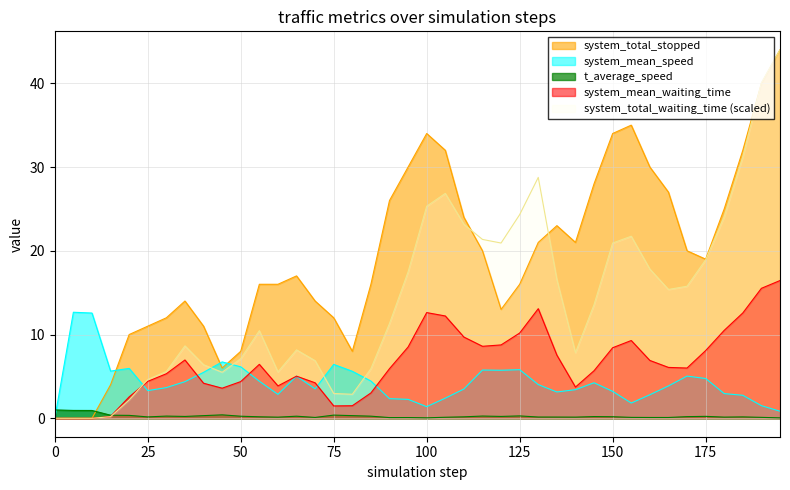

Rank the categories by system_mean_speed value from lowest to highest.

0.0, 195.0, 100.0, 190.0, 155.0, 95.0, 90.0, 105.0, 185.0, 160.0, 60.0, 180.0, 135.0, 150.0, 25.0, 140.0, 110.0, 70.0, 30.0, 165.0, 130.0, 145.0, 35.0, 55.0, 85.0, 175.0, 65.0, 170.0, 40.0, 80.0, 15.0, 120.0, 115.0, 125.0, 20.0, 50.0, 75.0, 45.0, 10.0, 5.0